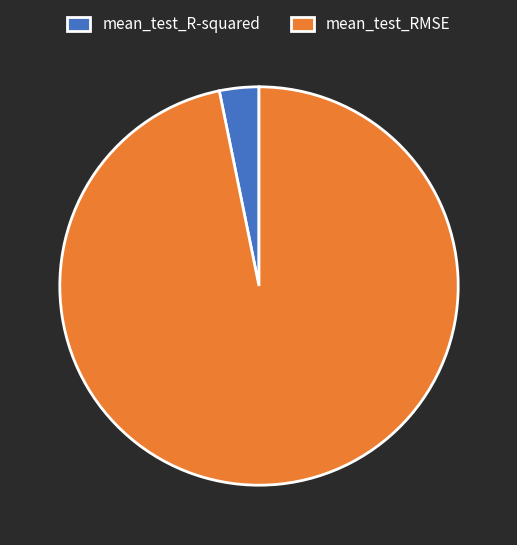

What is the smallest slice in the pie chart?

mean_test_R-squared